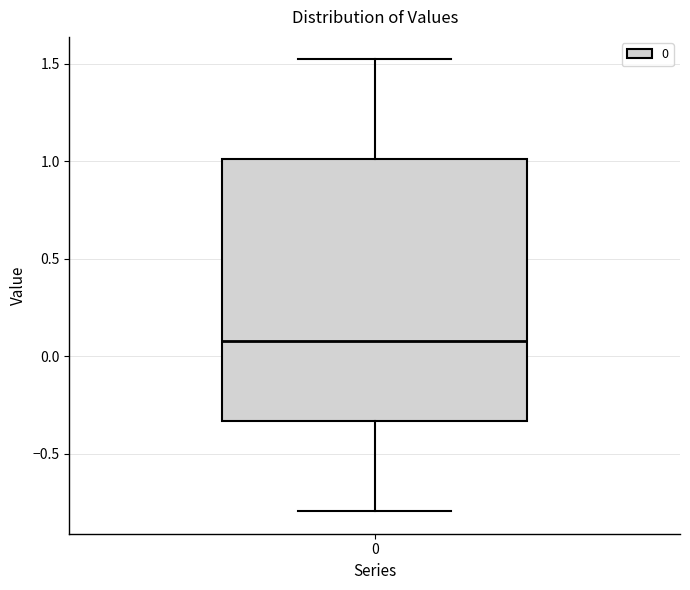

Transcribe this box plot: give where the median line is, the range the box spans, and where the two whiskers end, as read against the y-axis. The values are not printed on the chart, so give them approximately, as read against the axis.

median 0.10, box -0.35 to 1.00, whiskers -0.80 to 1.50